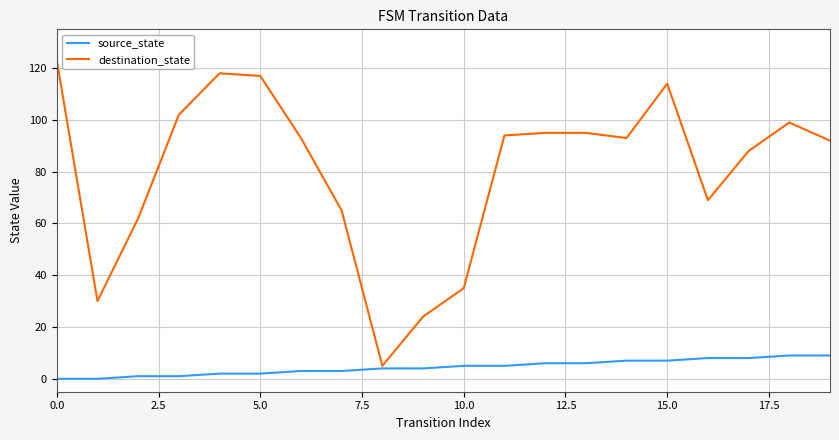

What are all the series names shown in the legend?

source_state, destination_state